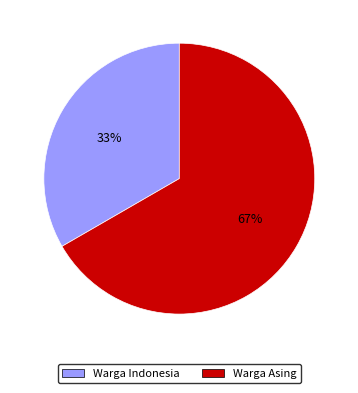

To the nearest percent, what portion does Warga Indonesia represent?

33%